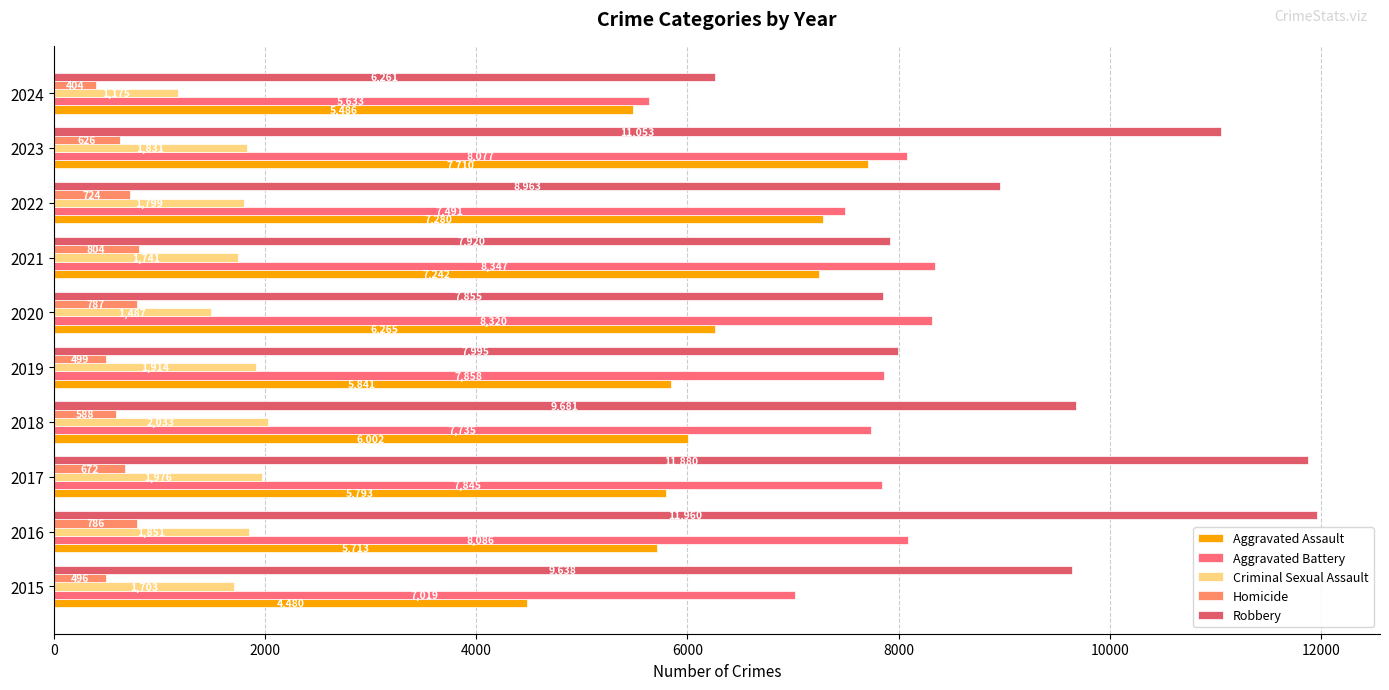

Count the number of data series in this chart.

5